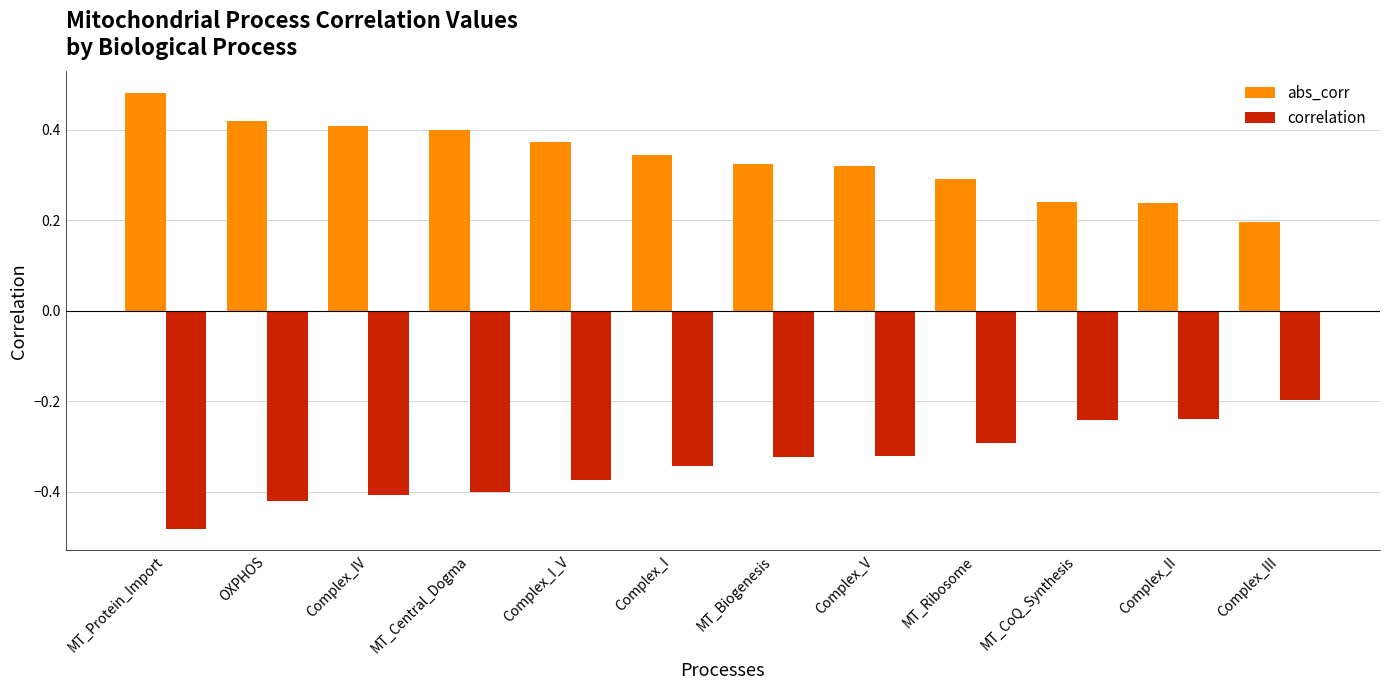

Rank the series by their average value, from lowest to highest.

correlation, abs_corr